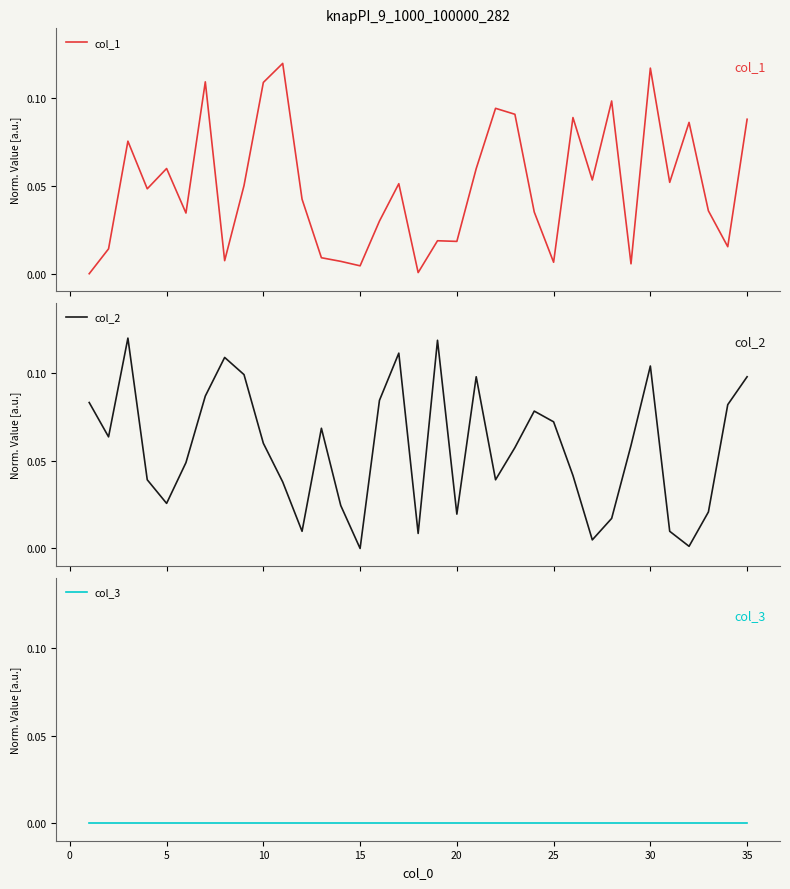

What is the spread (max minus min) of values at 30?

0.1